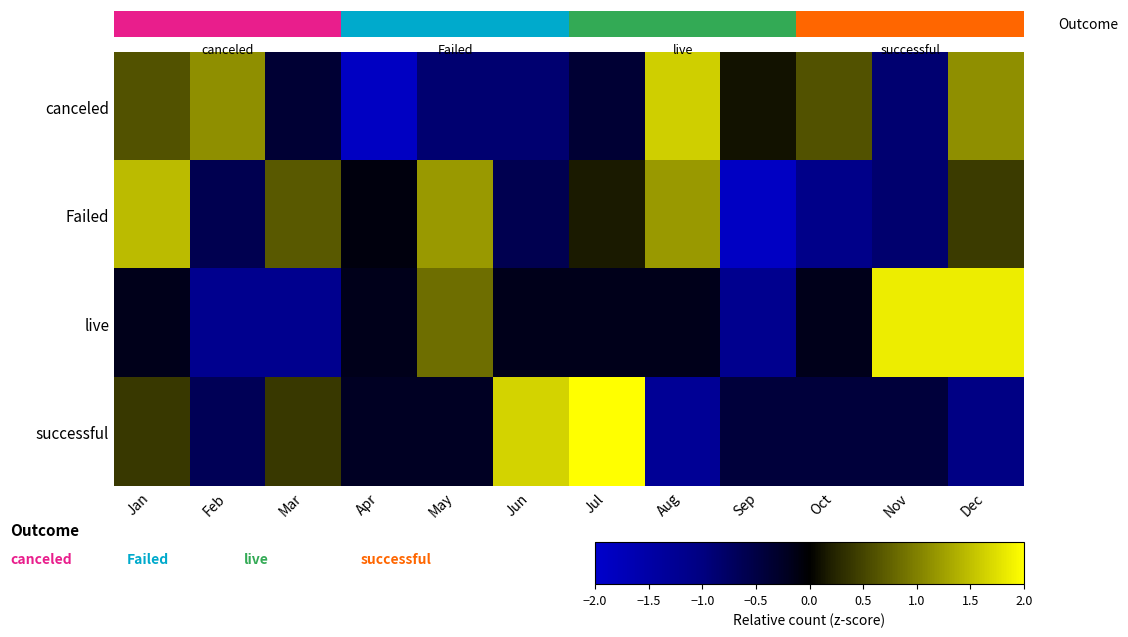

The value of Failed at Oct is -0.7. True or false?

False